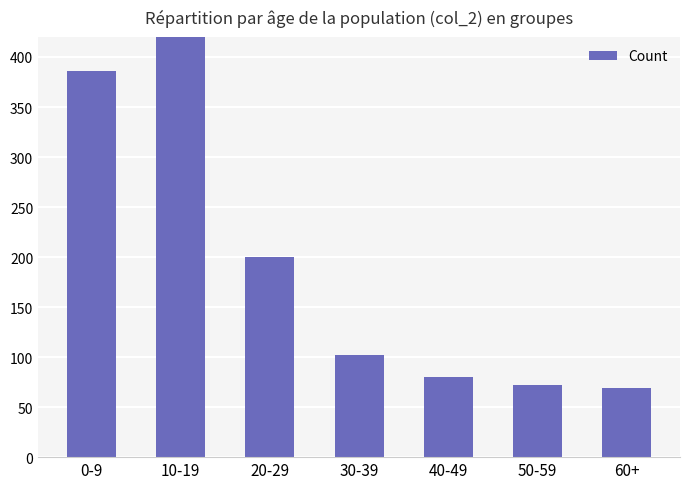

Rank the categories by value from lowest to highest.

60+, 50-59, 40-49, 30-39, 20-29, 0-9, 10-19